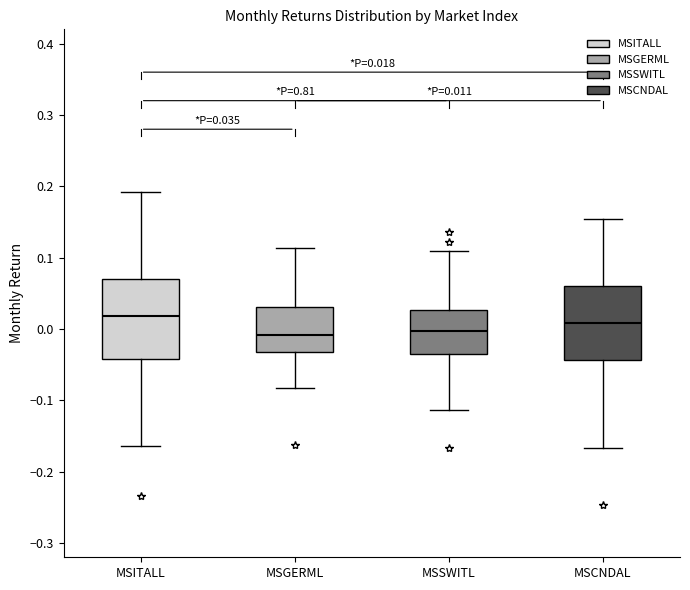

Which box's median line is the highest?

MSITALL